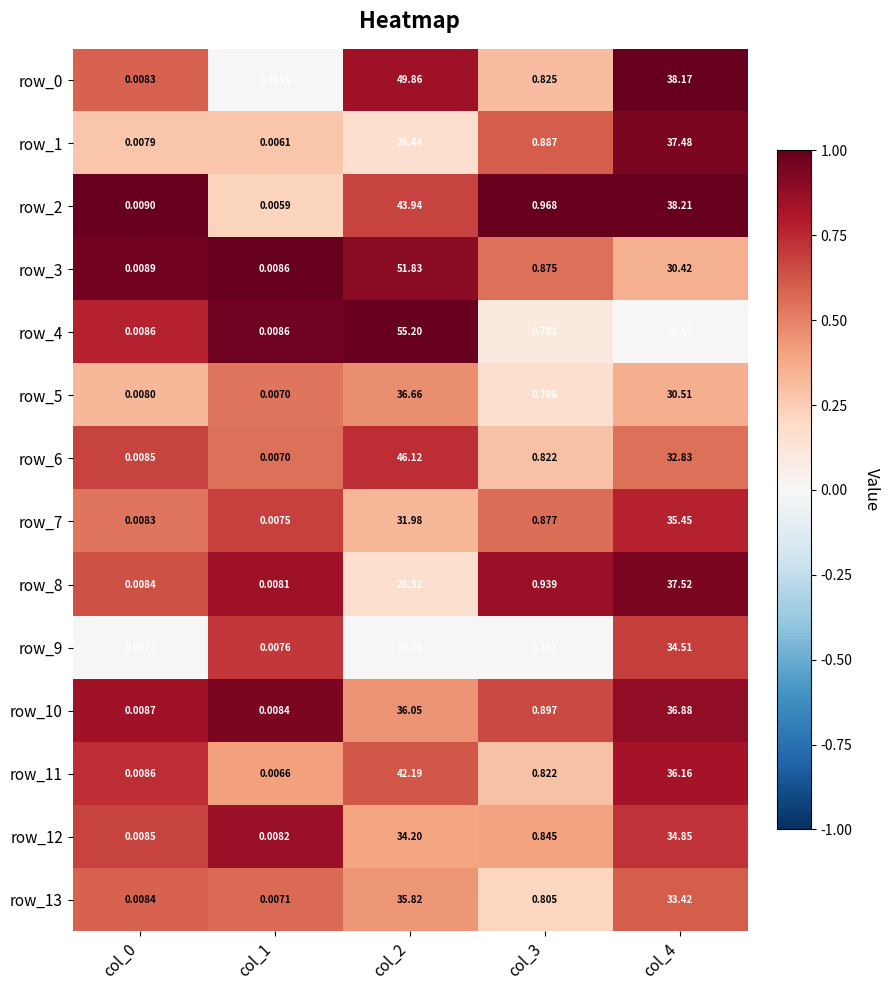

What is the total value across all series at col_3?

11.9